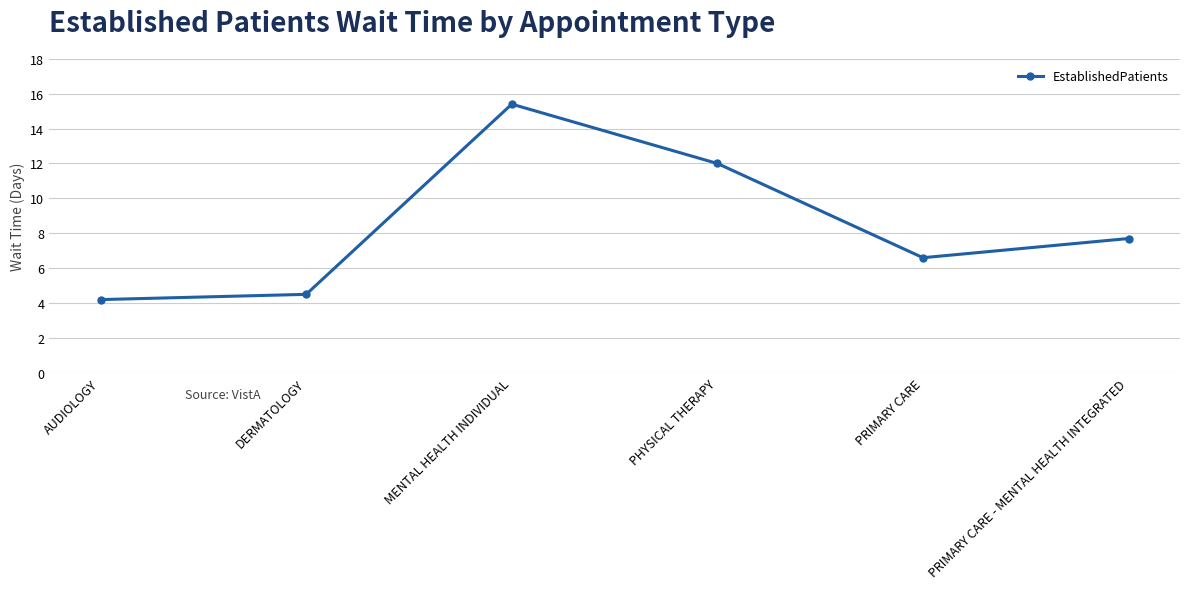

How many lines are shown in the chart?

1